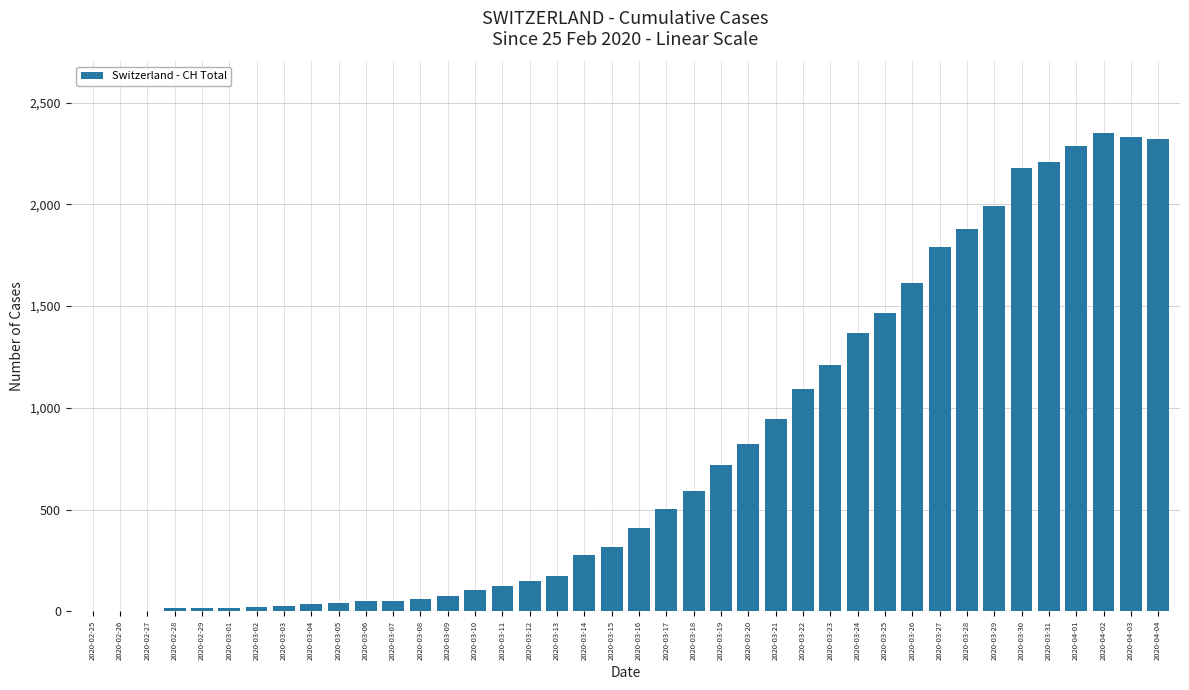

What is the greatest value displayed?

2350